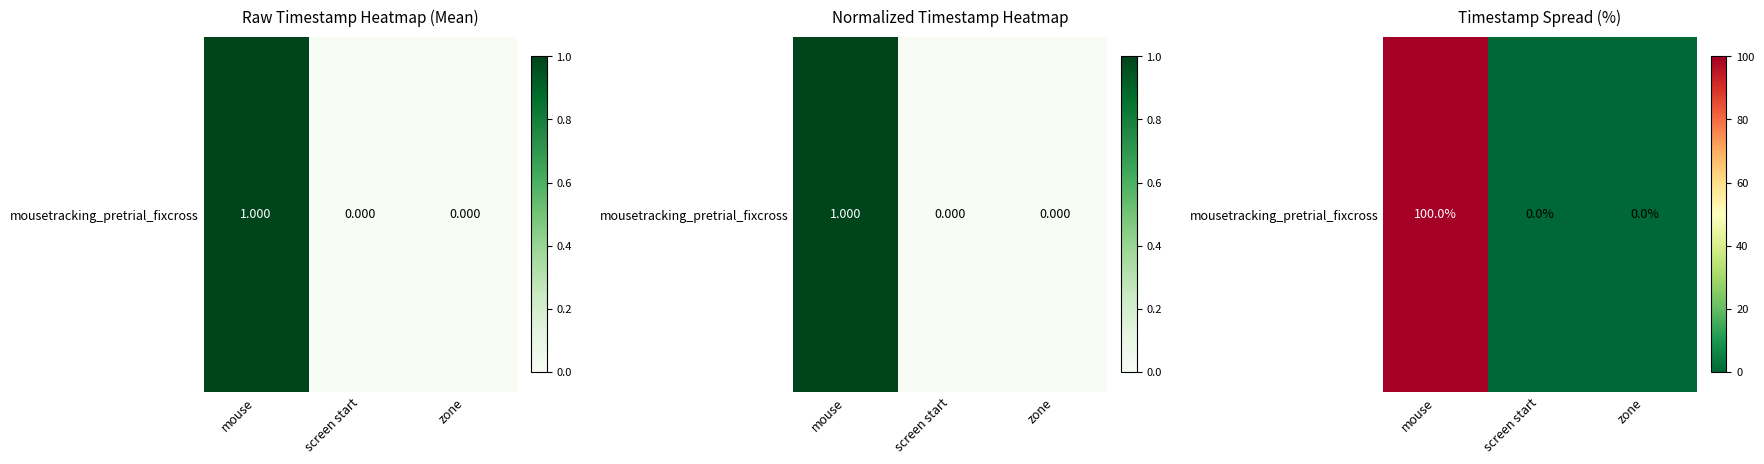

Count the number of categories in the chart.

3